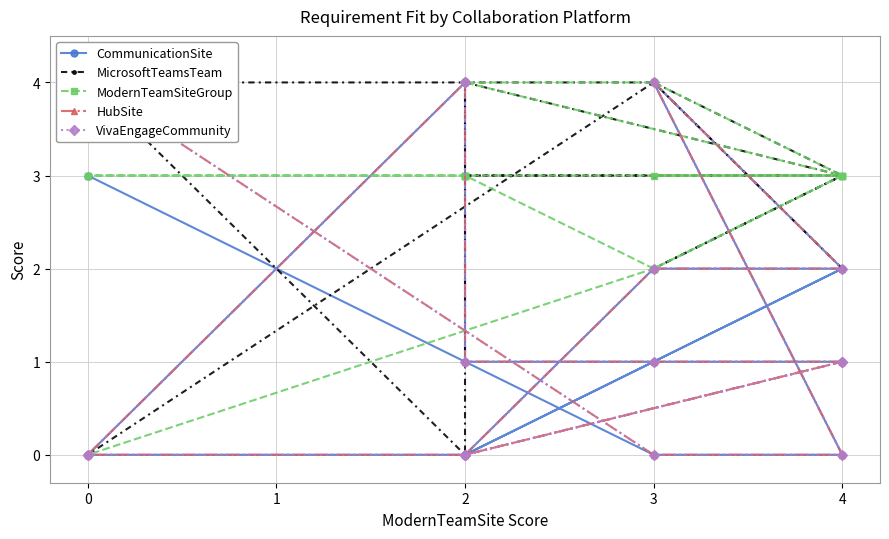

How many times do MicrosoftTeamsTeam and CommunicationSite cross each other?

5